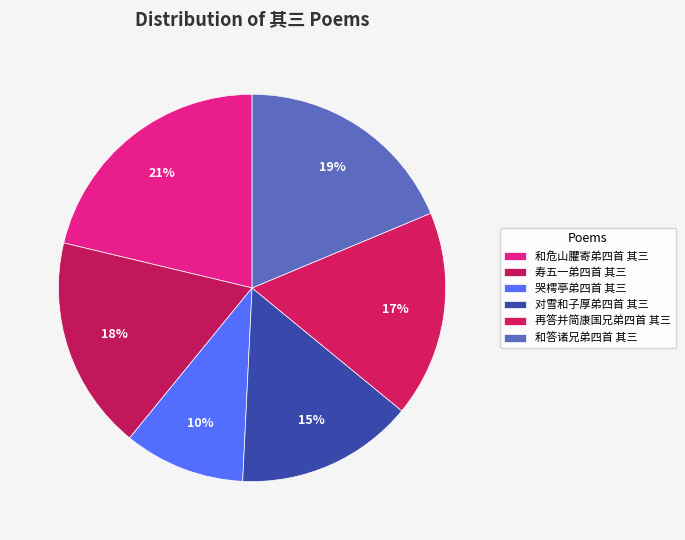

How many segments does this pie chart have?

6